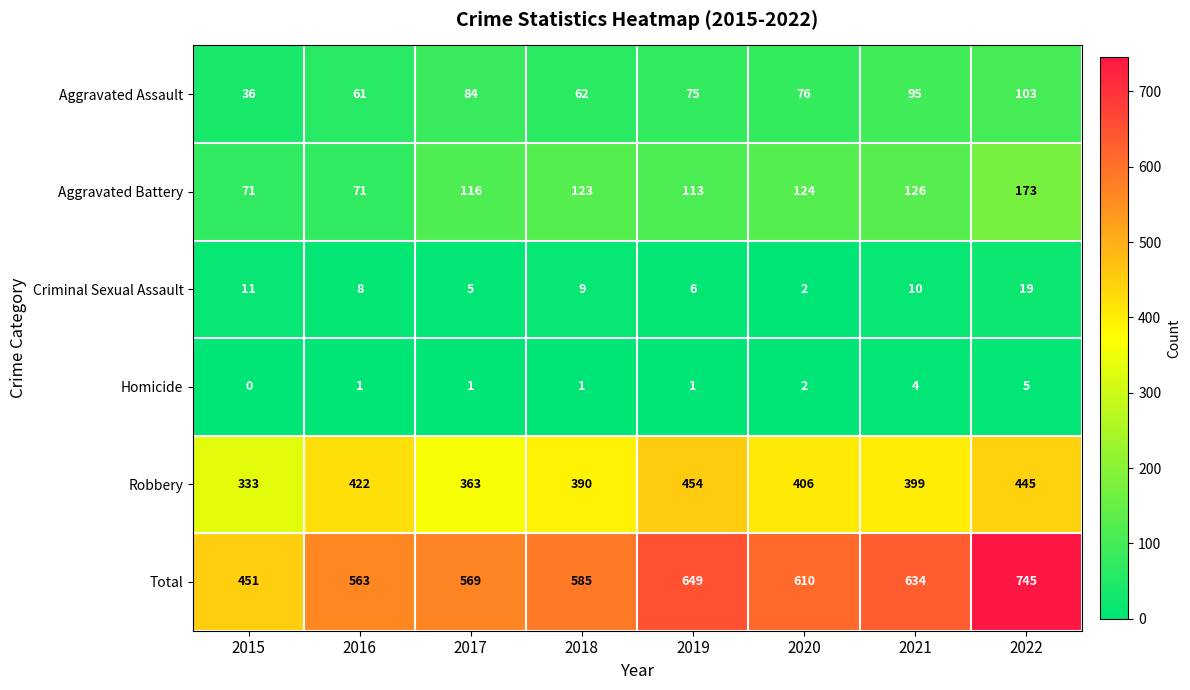

What is the greatest value displayed?

745